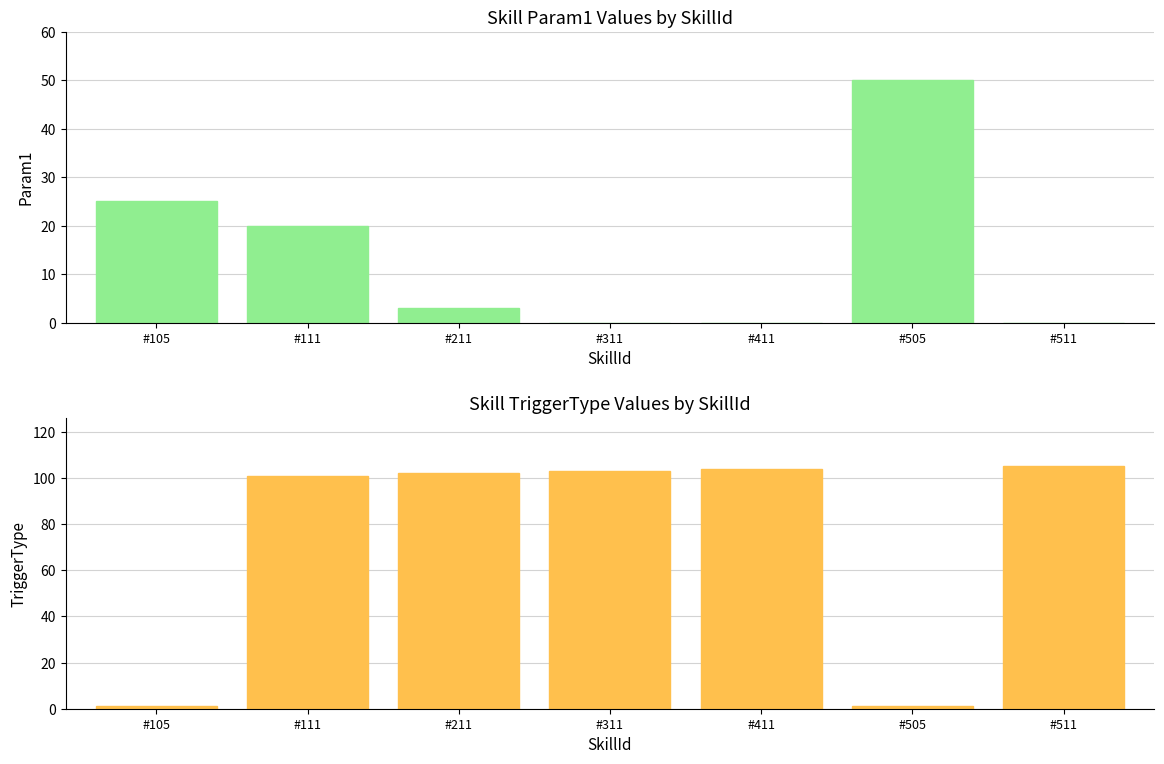

At which label is TriggerType closest to 53?

#111